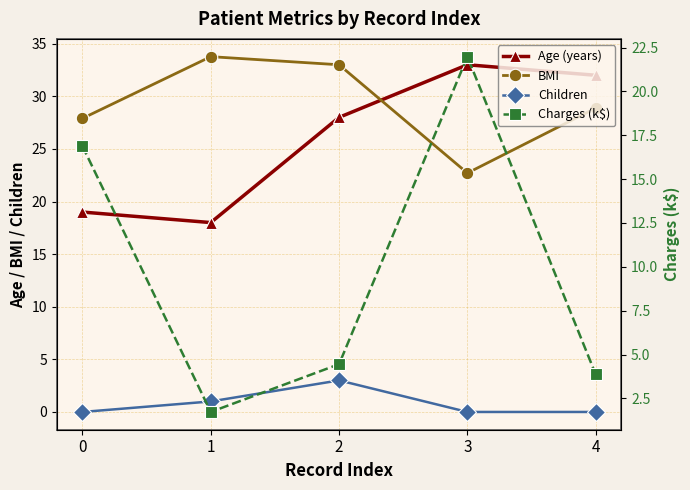

True or false: Children has more than 0 interior local peaks.

True